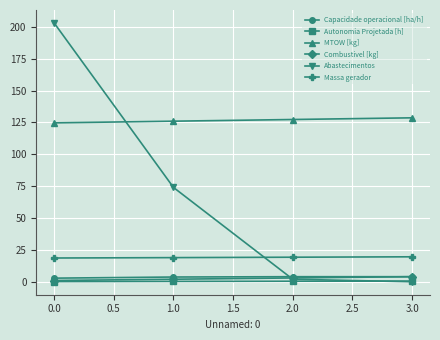

Between 1.0 and 3.0, which series saw the biggest shift?

Abastecimentos